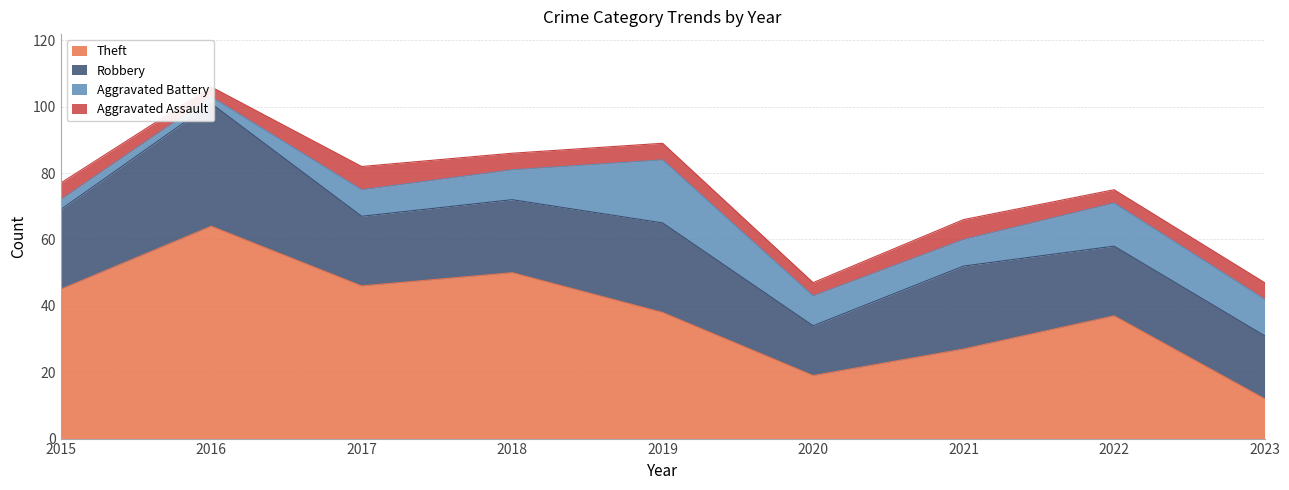

Count the number of data series in this chart.

4